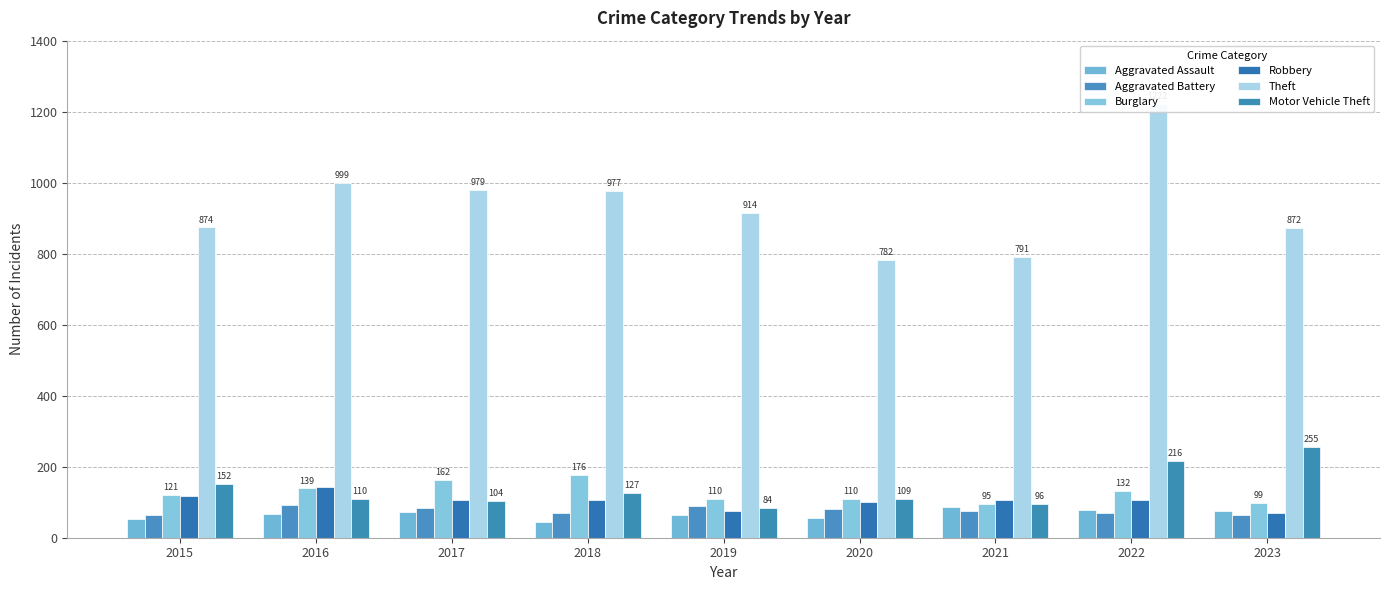

Rank the series by their maximum value, from lowest to highest.

Aggravated Assault, Aggravated Battery, Robbery, Burglary, Motor Vehicle Theft, Theft